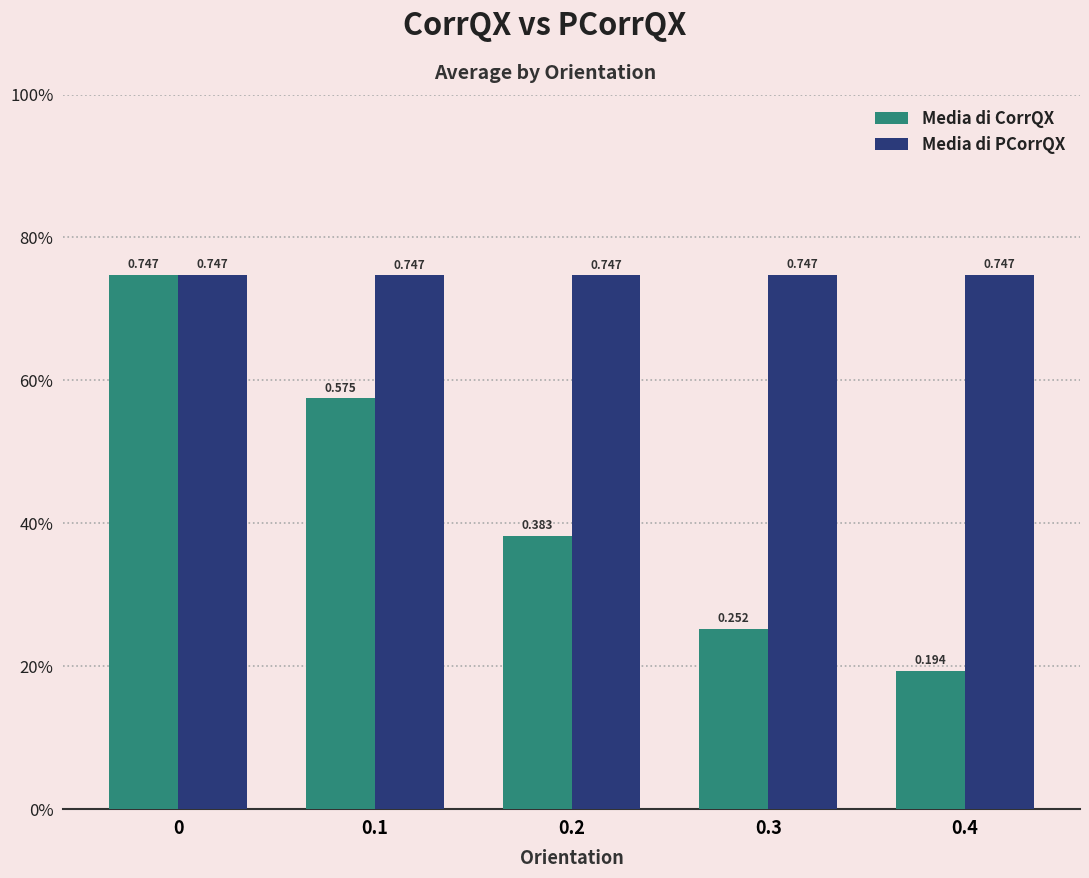

Are the bars grouped side by side (vs. stacked)?

Yes